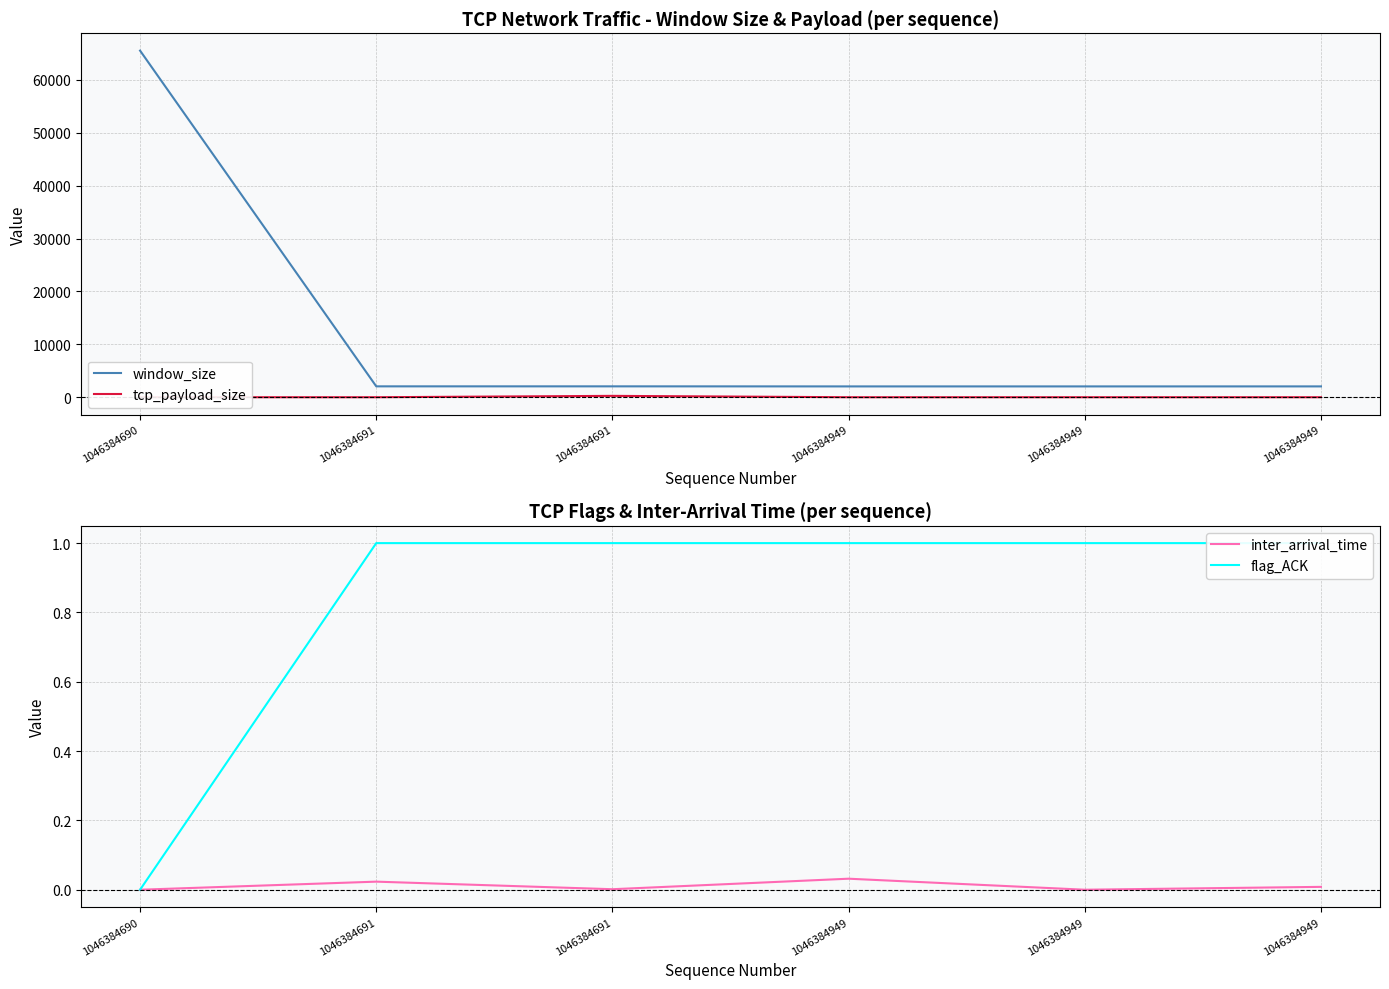

True or false: tcp_payload_size and inter_arrival_time cross at least once.

True